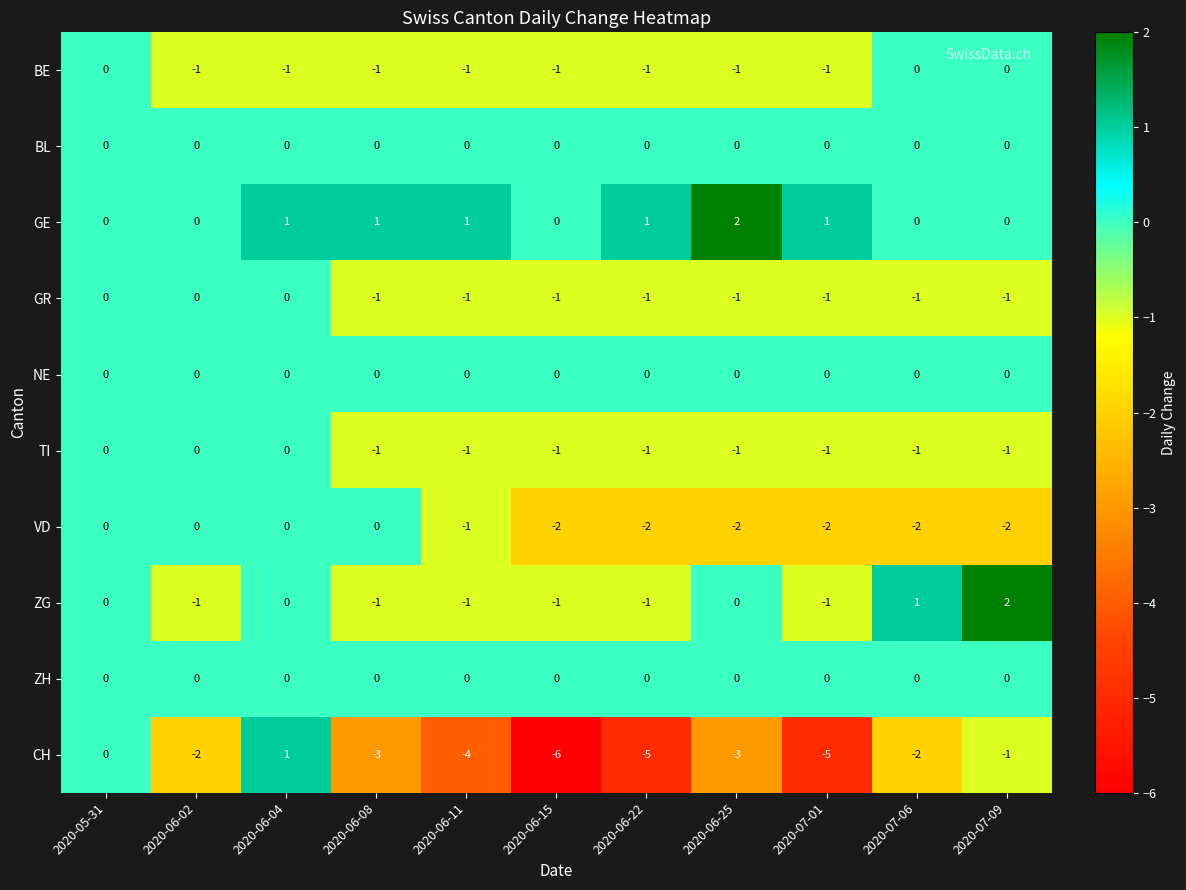

At which category is the sum across all series the highest?

2020-06-04